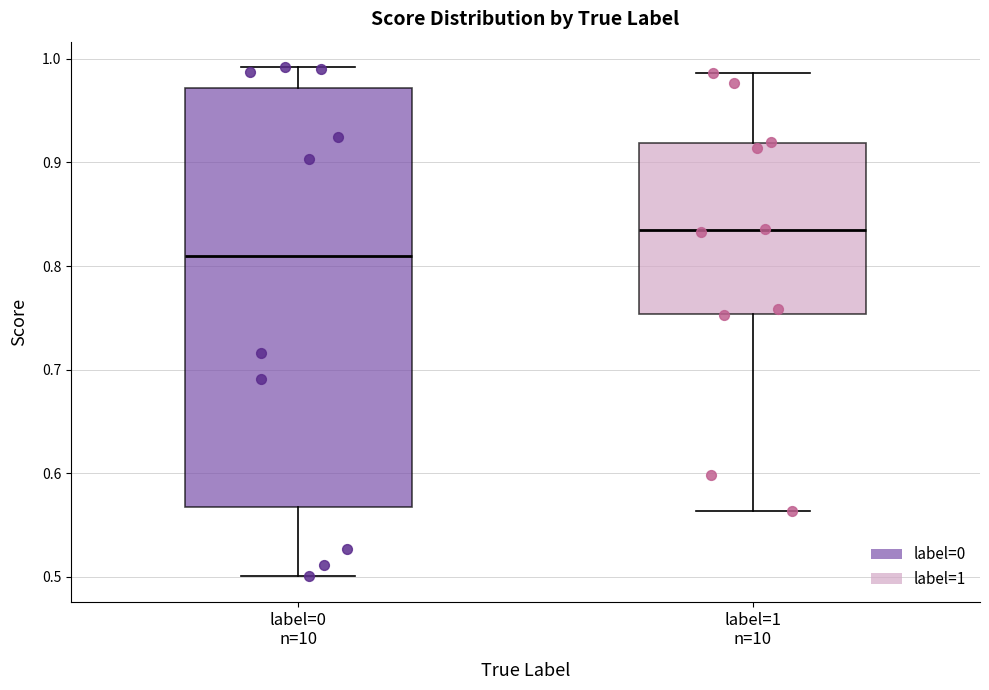

Which box has the lowest median line?

label=0 n=10